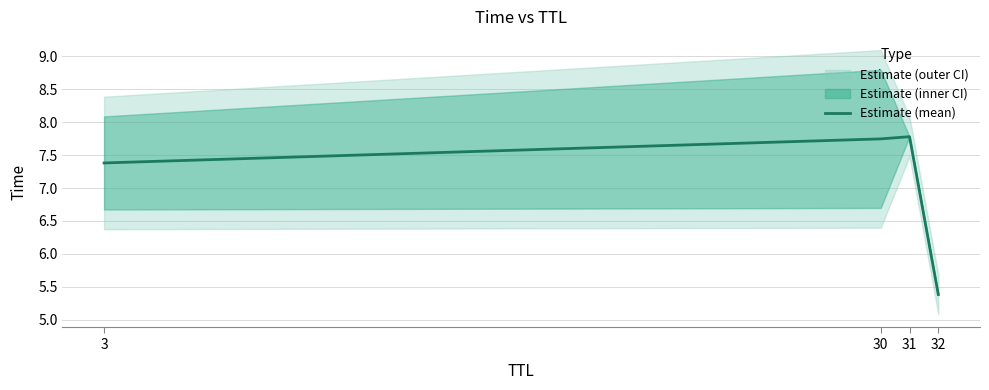

How many lines are shown in the chart?

1